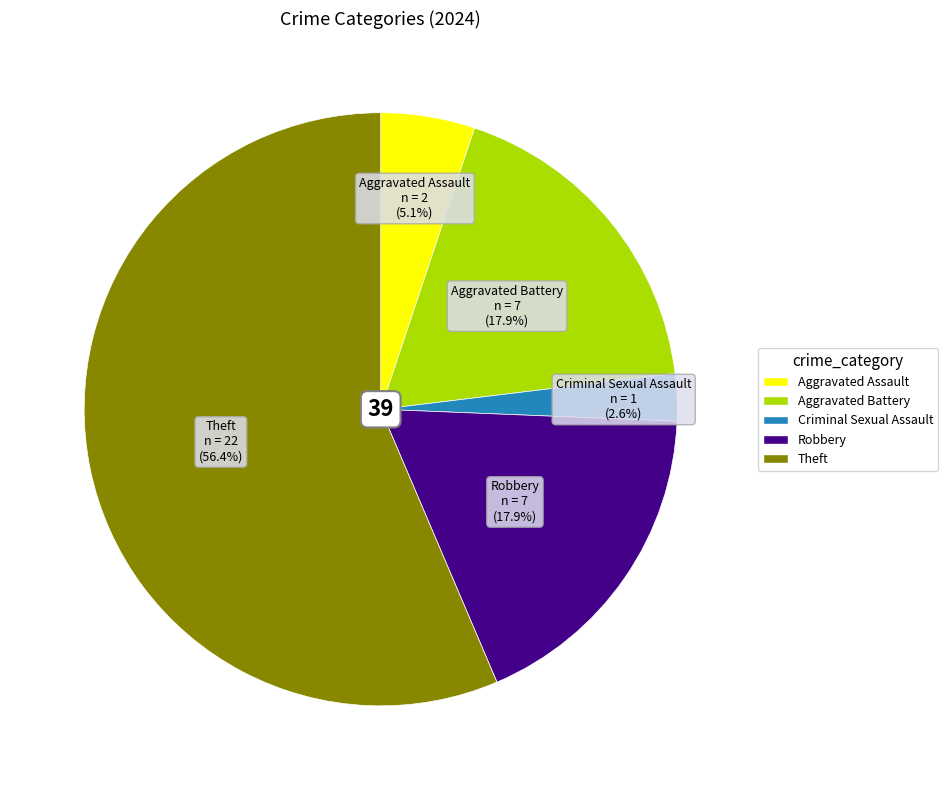

Is there a majority slice in this chart?

Yes